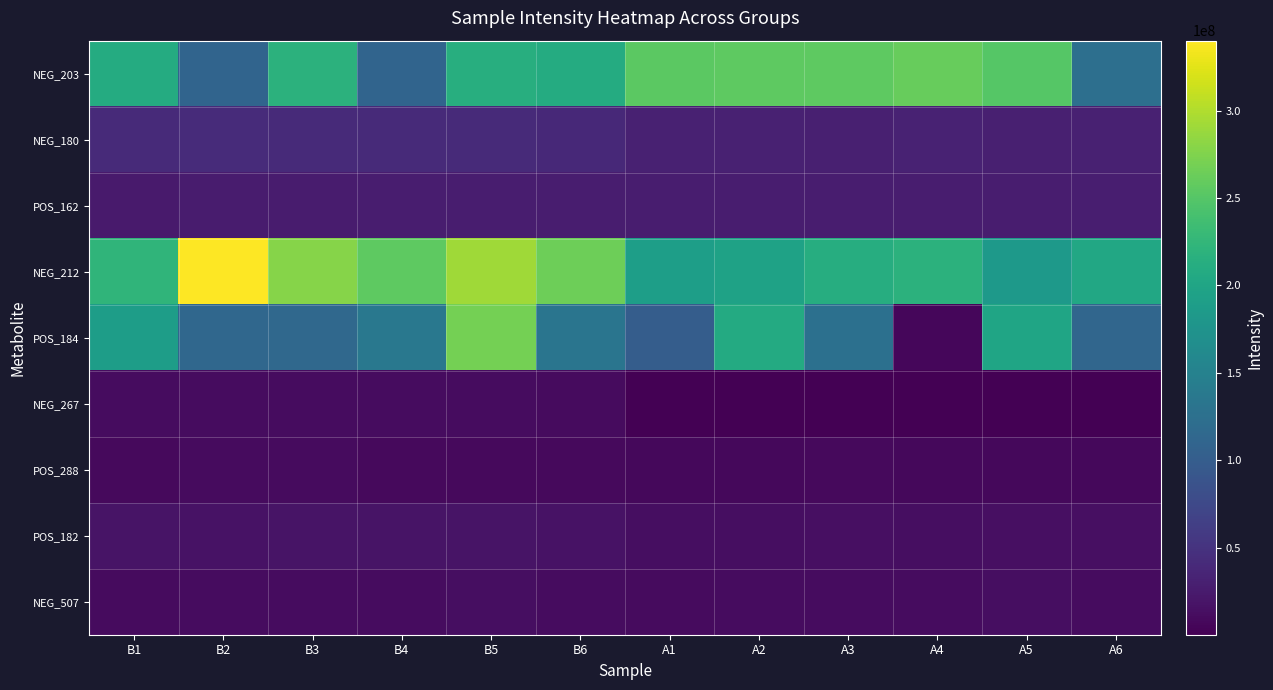

What is the difference between the highest and lowest values at A1?

254563734.0